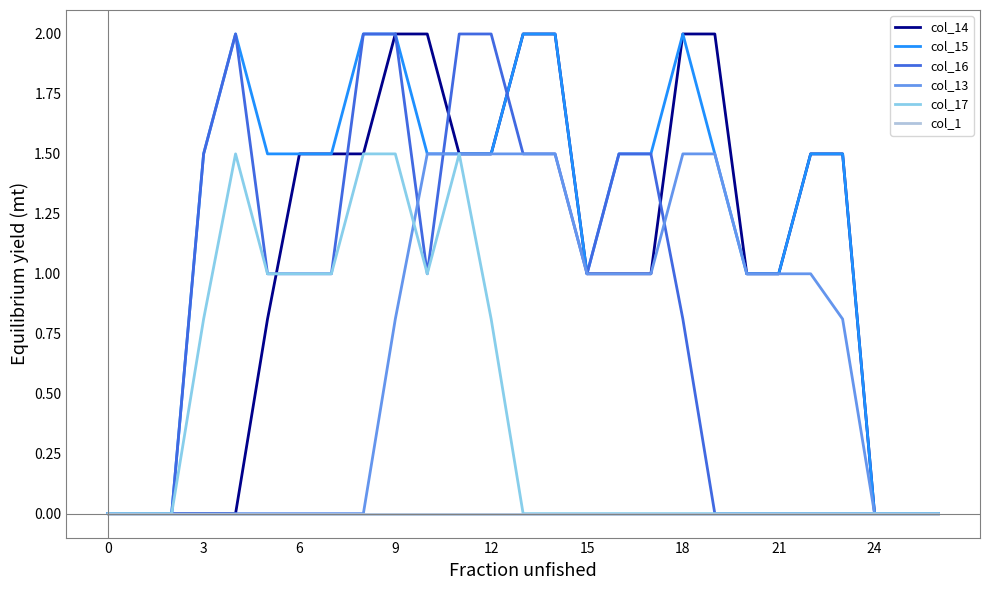

What is the highest value of the col_17 series?

1.5